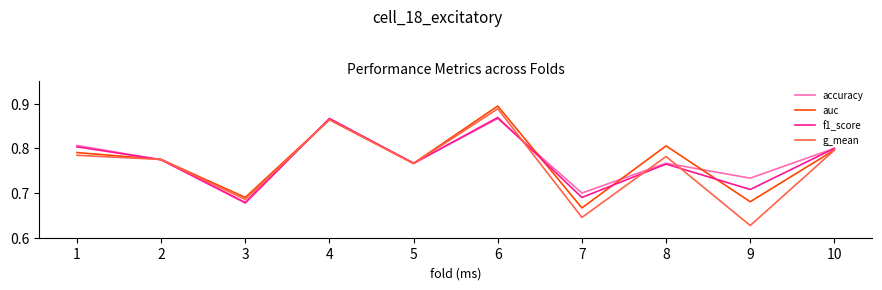

What is the total value across all series at 6?

3.5